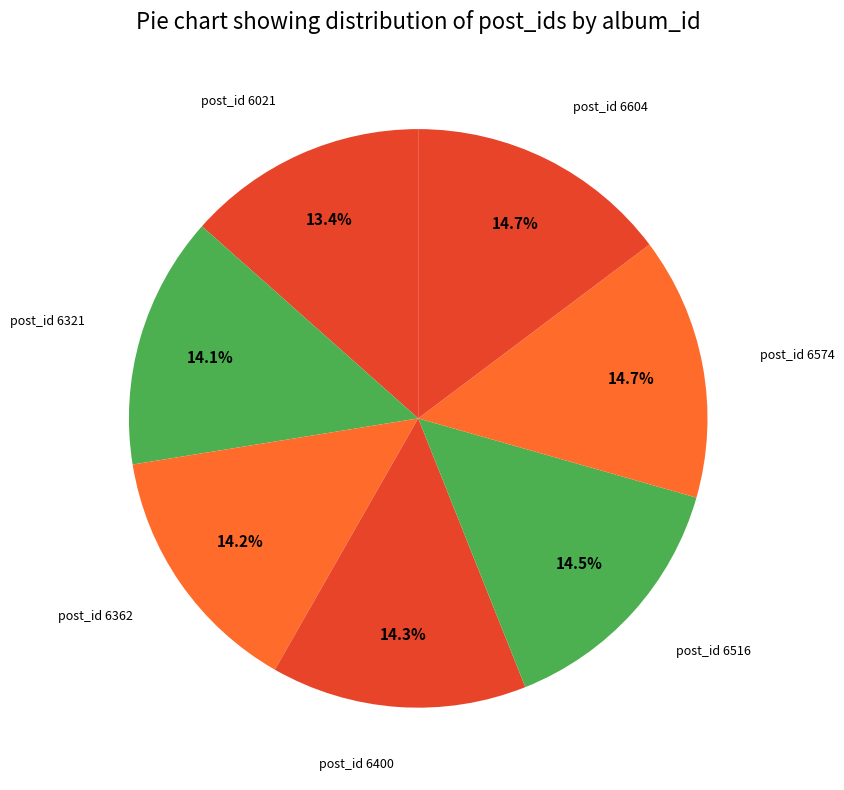

How many slices are in this pie chart?

7